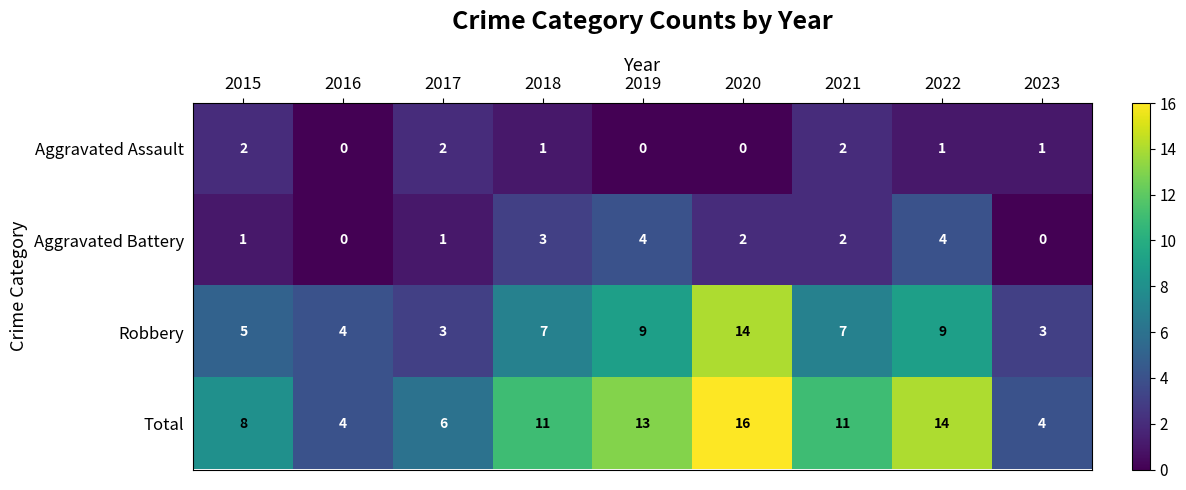

What is the difference between the Robbery values at 2019 and 2023?

6